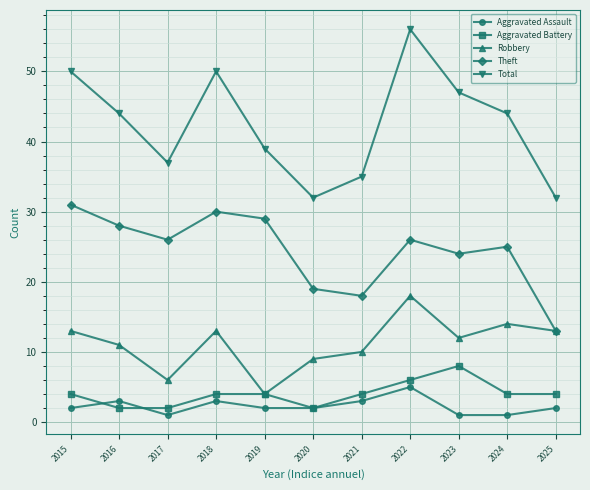

Is the value of Total at 2017 greater than the value of Aggravated Battery at 2023?

Yes